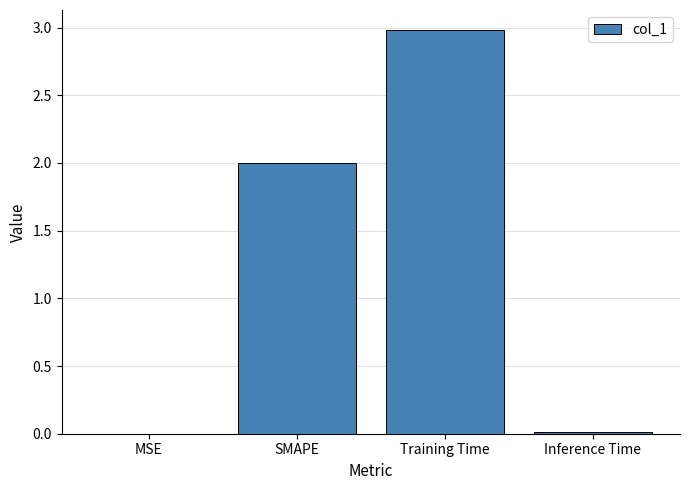

How many data points does each series have?

4